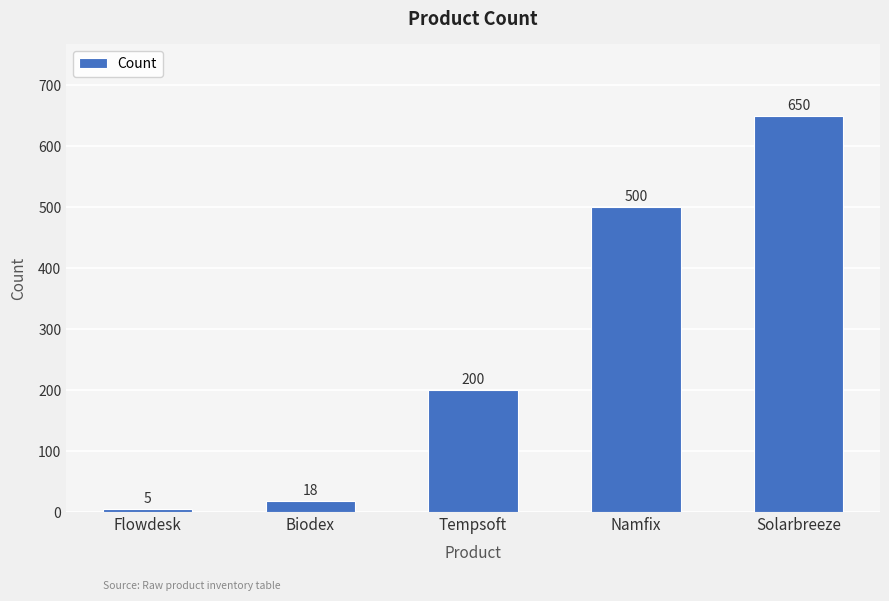

At which label is the value closest to 327?

Tempsoft